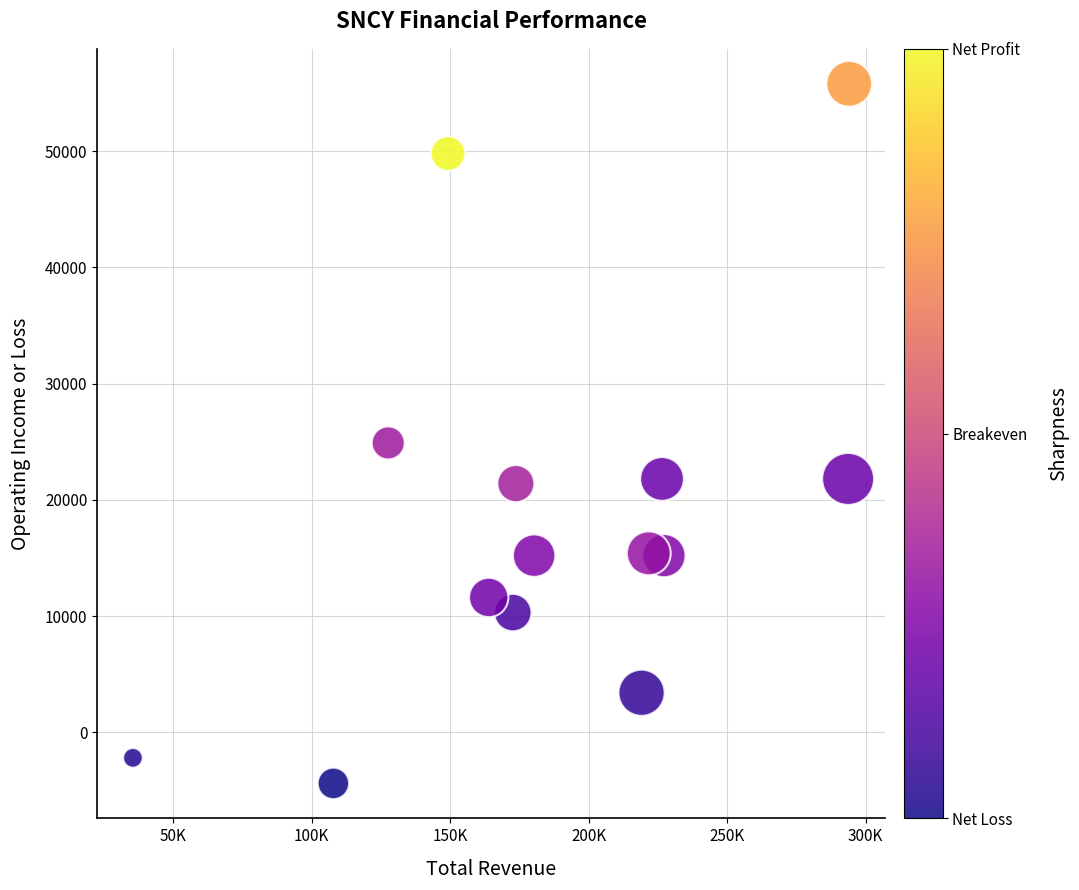

What Y value in the scatter plot is closest to 25700?

24900